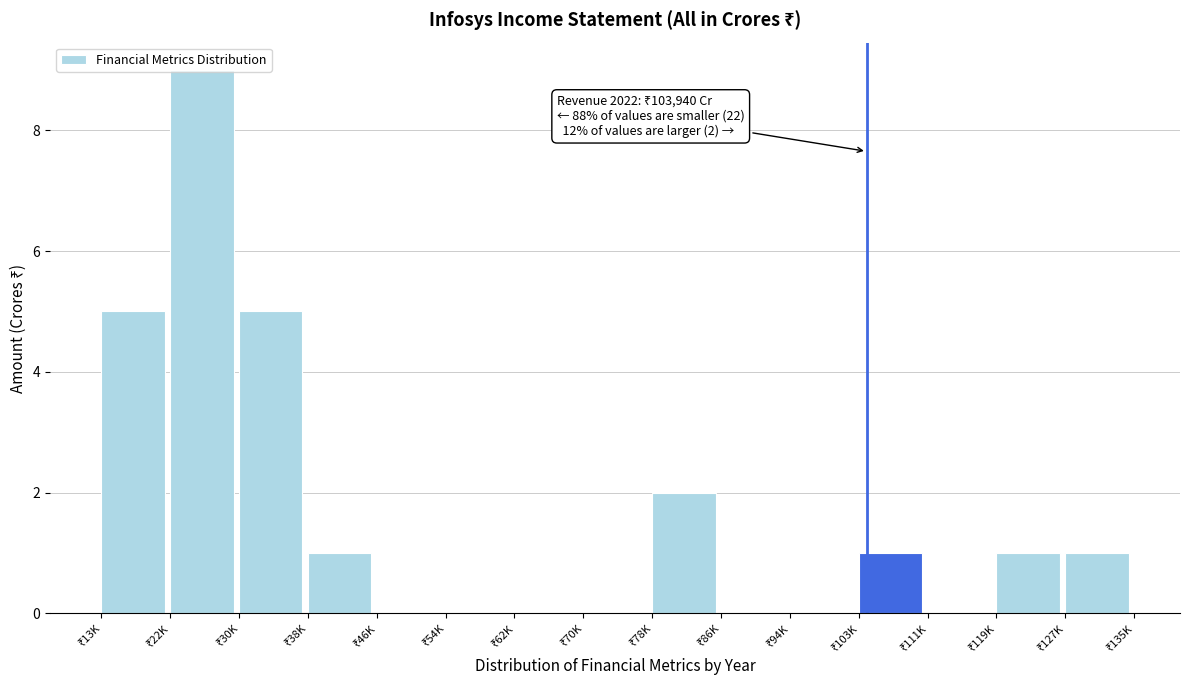

What is the greatest value displayed?

9